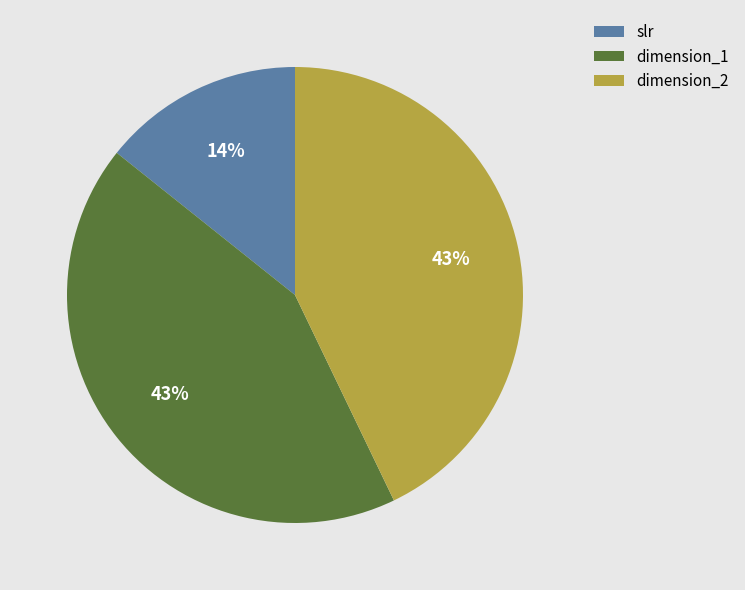

Approximately how many times larger is the value at slr compared to dimension_1?

0.3